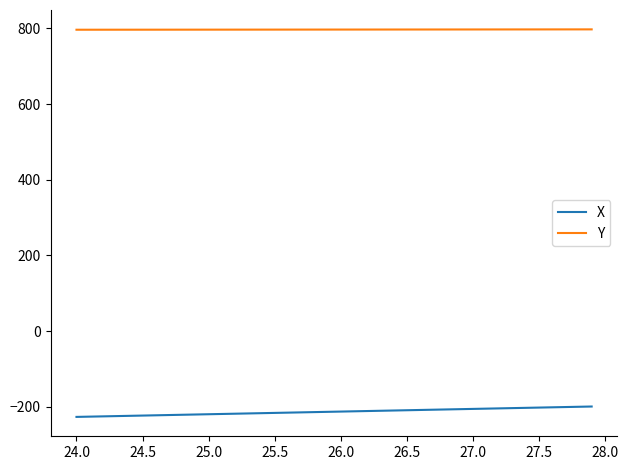

Which series has the largest total across all categories?

Y